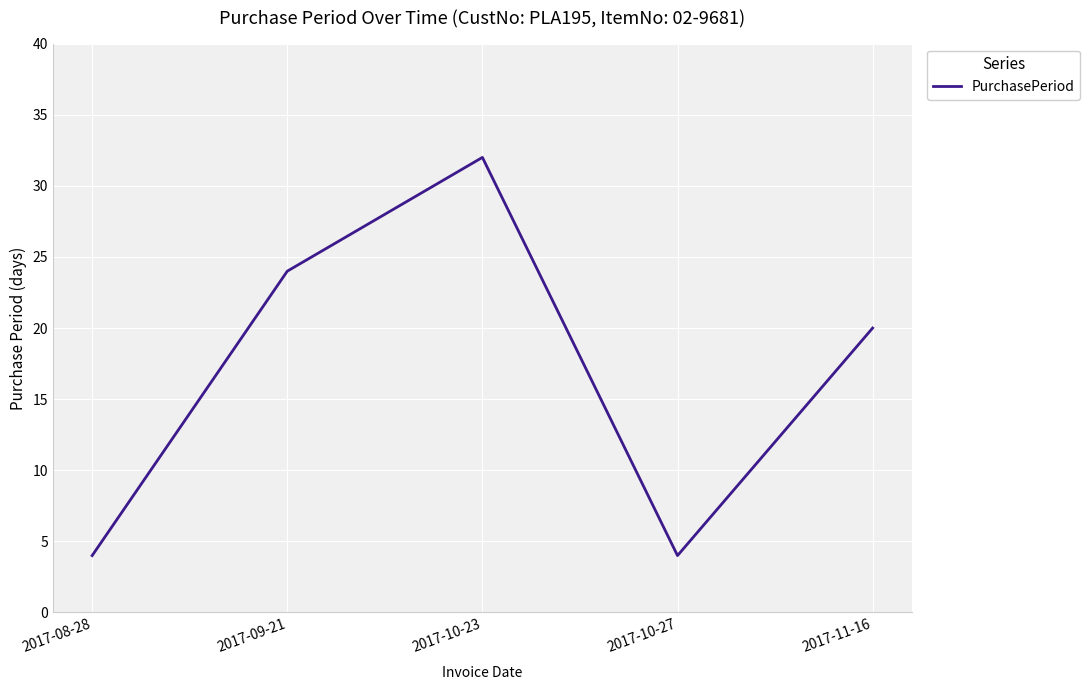

The chart shows a value of 1 at 2017-08-28. True or false?

False